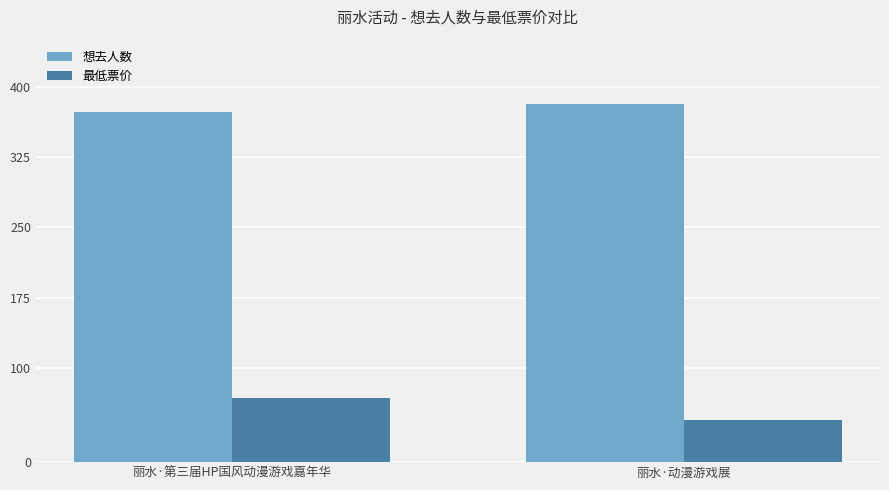

The 想去人数 series shows 373 at 丽水·第三届HP国风动漫游戏嘉年华. True or false?

True